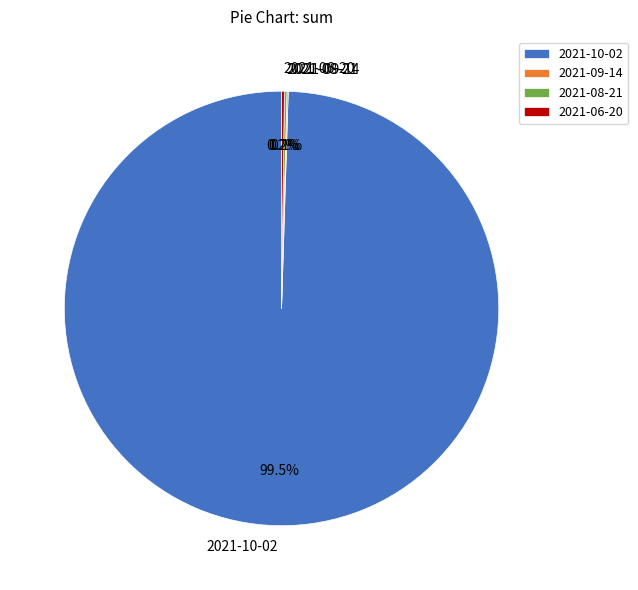

Does 2021-10-02 represent more than half of the total?

Yes